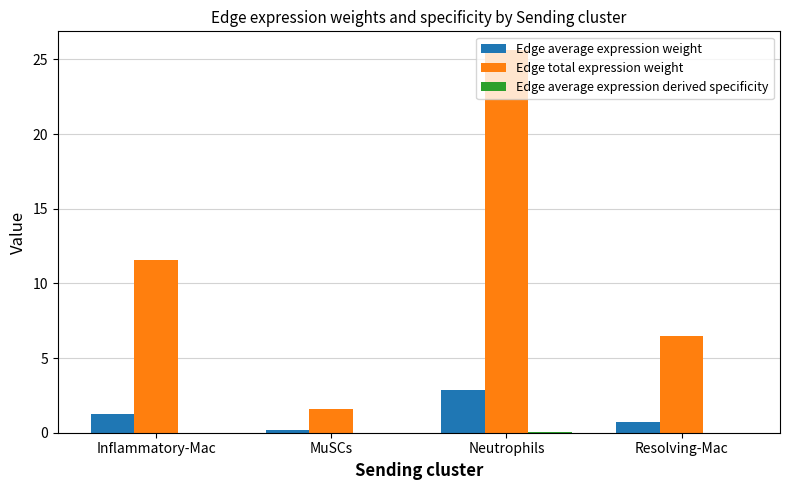

How many data points does each series have?

4